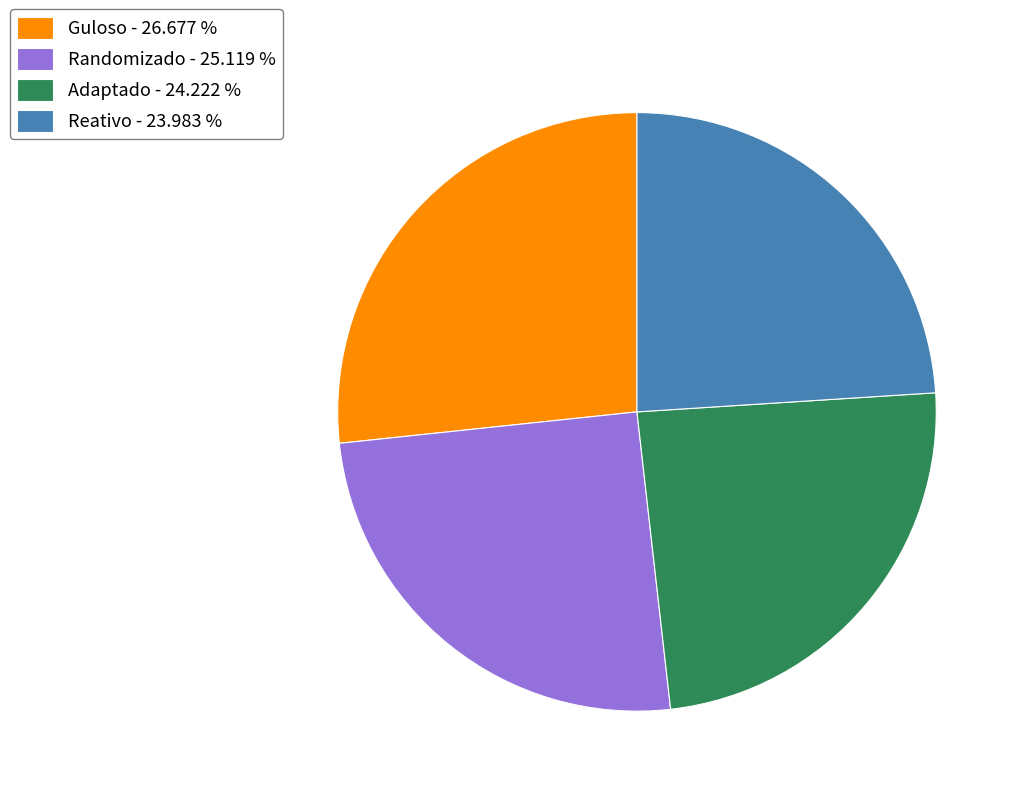

Approximately how many times larger is the value at Randomizado - 25.119 % compared to Guloso - 26.677 %?

0.9